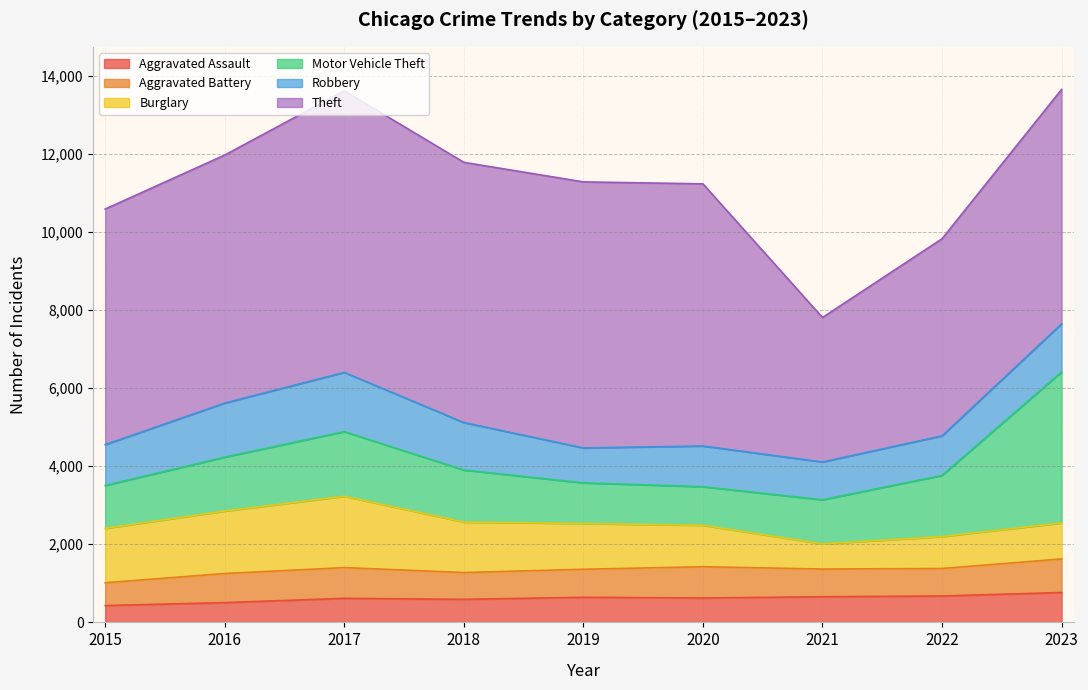

Between 2023 and 2015, which is larger?

2023